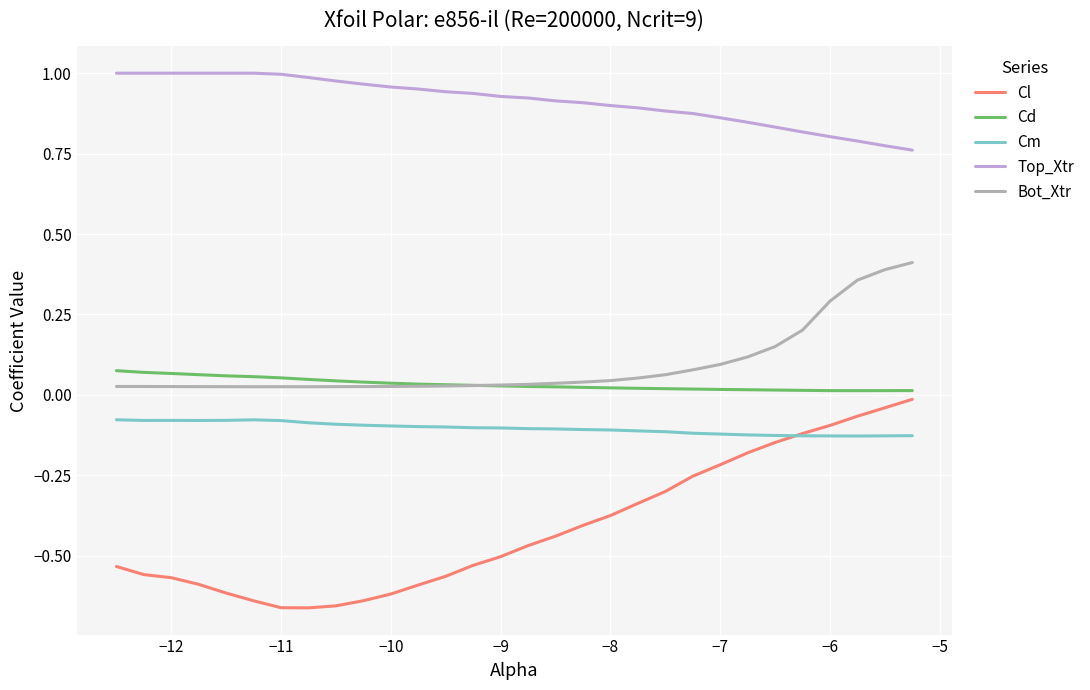

True or false: Cl and Bot_Xtr intersect in this chart.

False